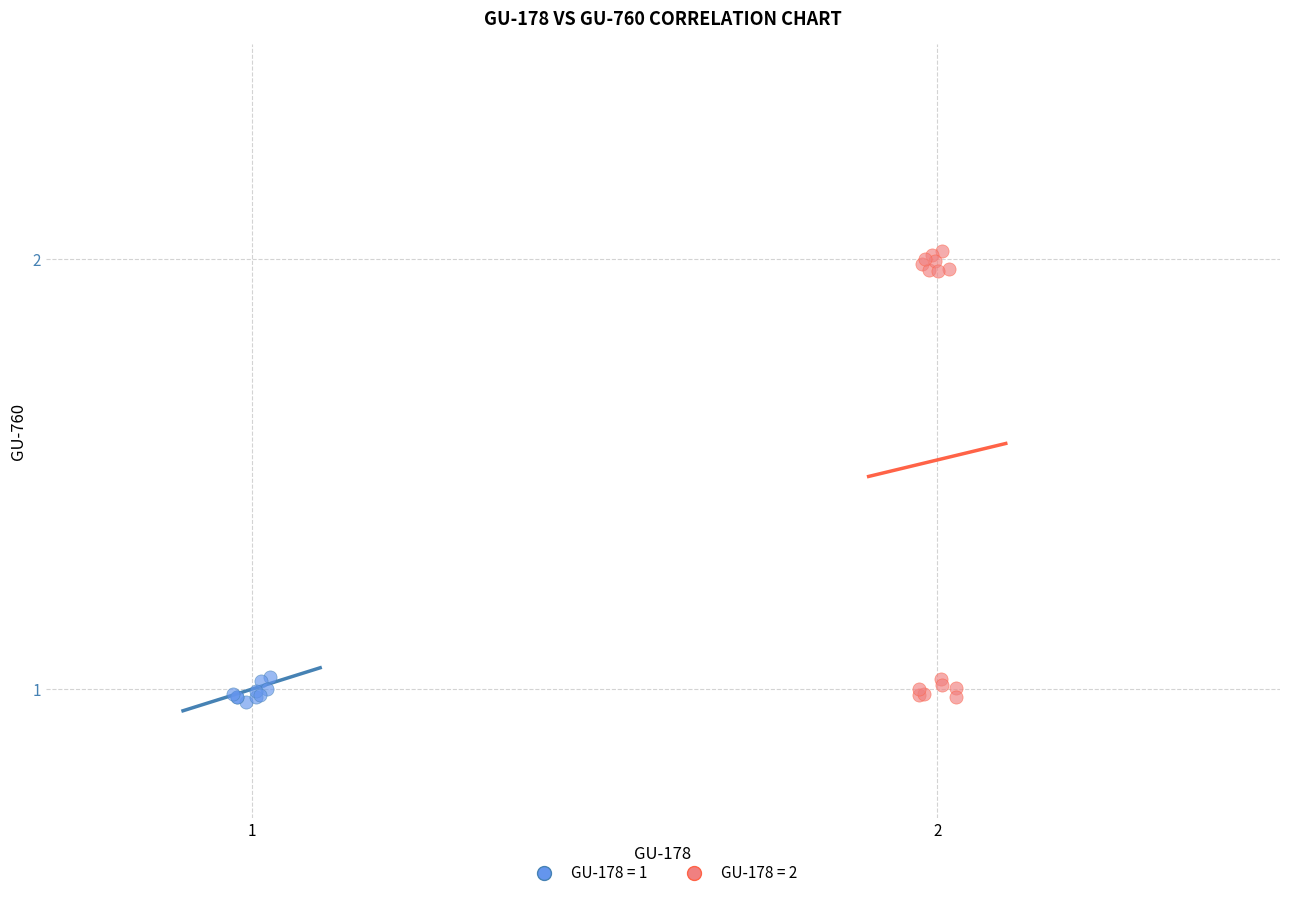

Which series contains the highest Y value?

GU-178 = 2